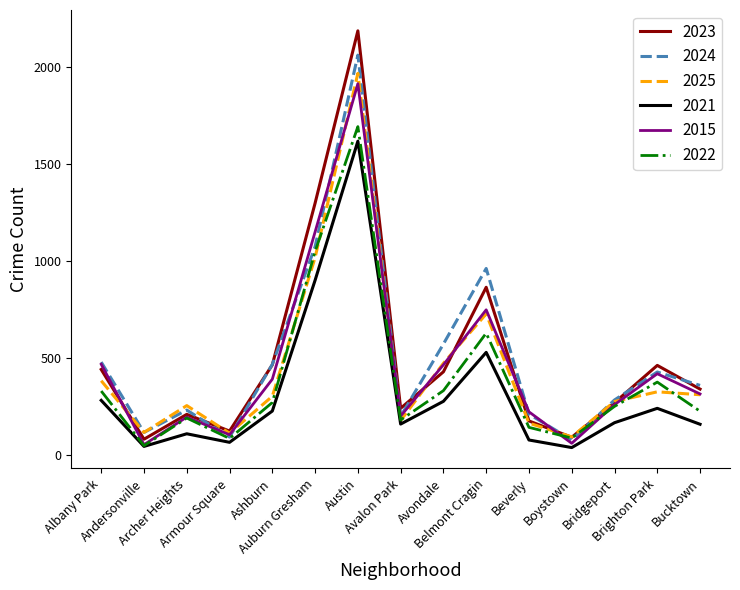

What is the minimum value for 2023?

82